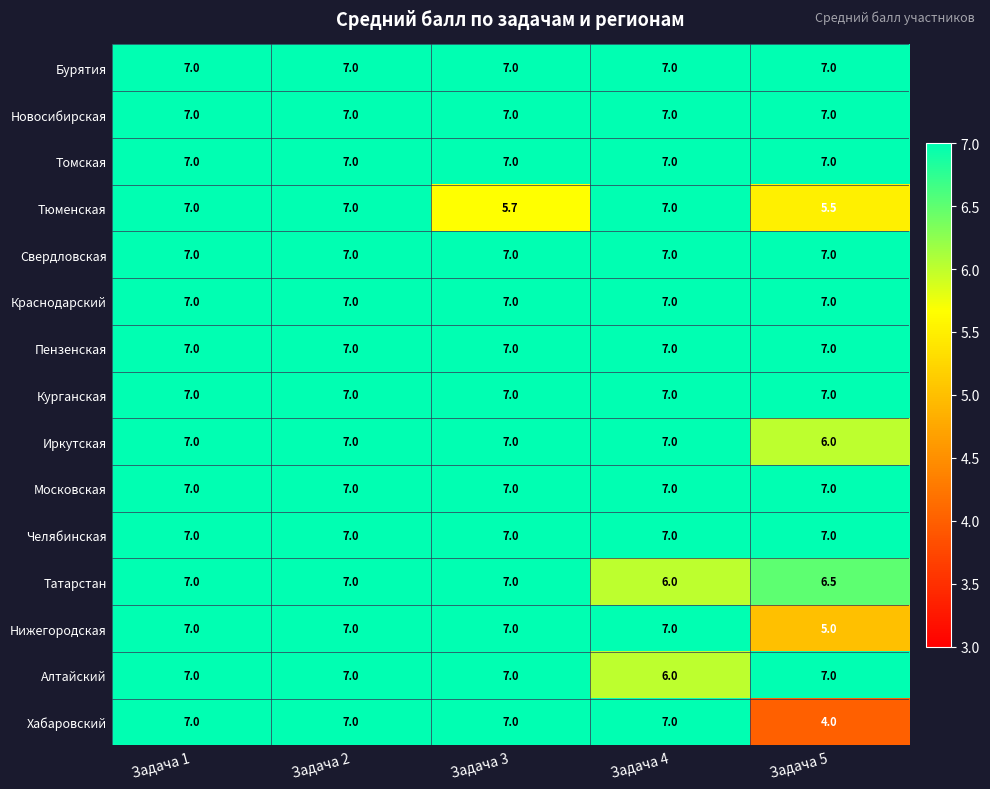

What is the total value across all series at Задача 2?

105.0